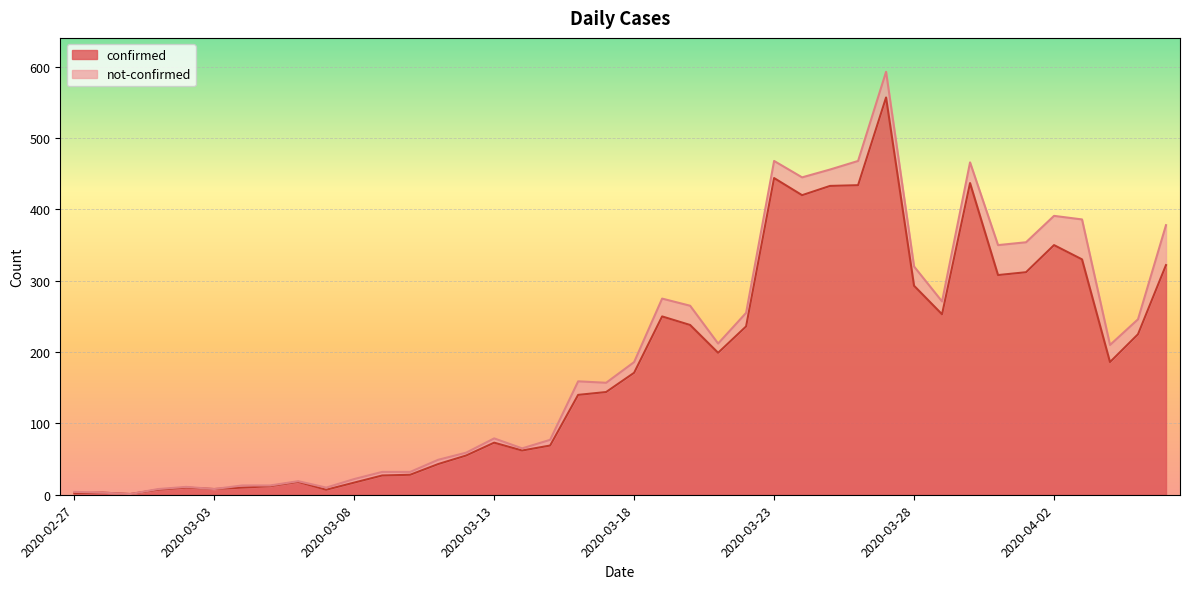

Is it true that the value at 2020-03-18 is 289?

False